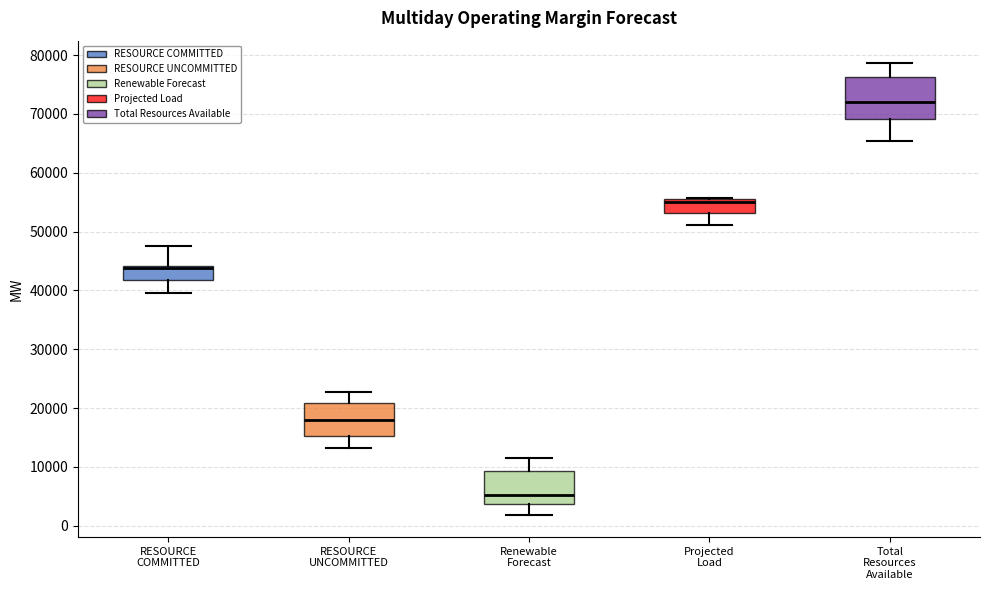

Where does the median line of the box for Renewable Forecast sit on the y-axis? The values are not printed on the chart, so give them approximately, as read against the axis.

5000